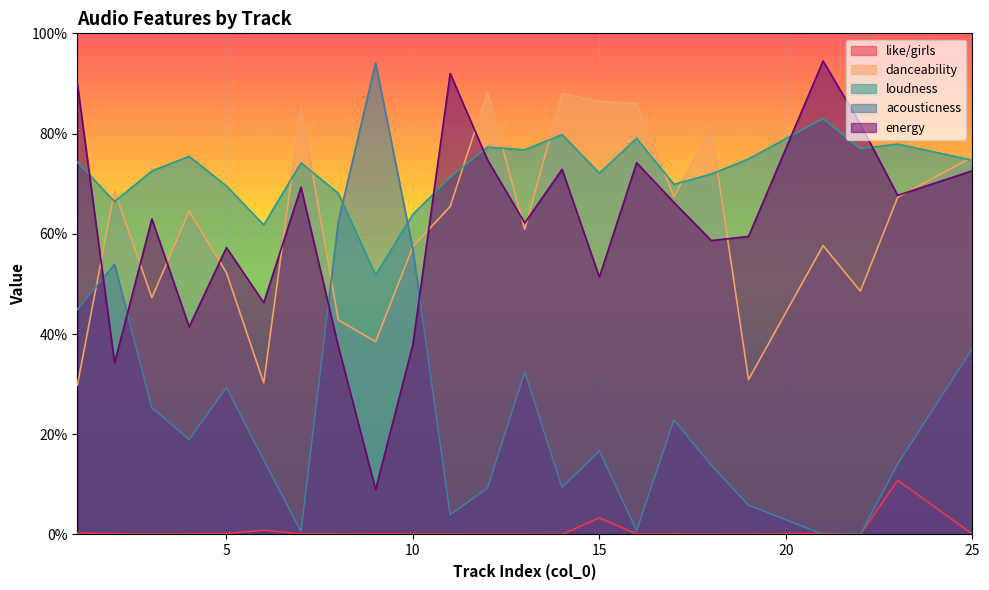

True or false: danceability and energy cross at least once.

True